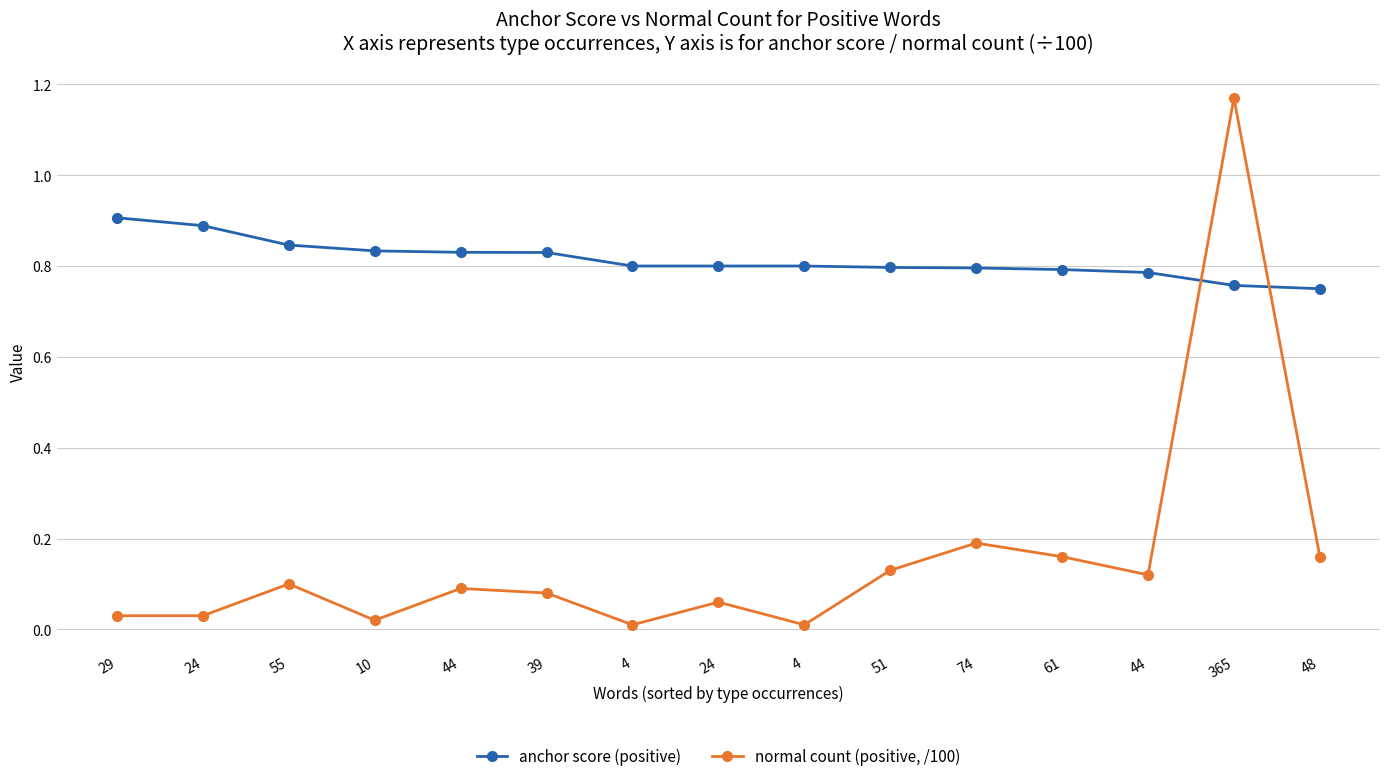

What is the difference between the highest and lowest values at 44?

0.7